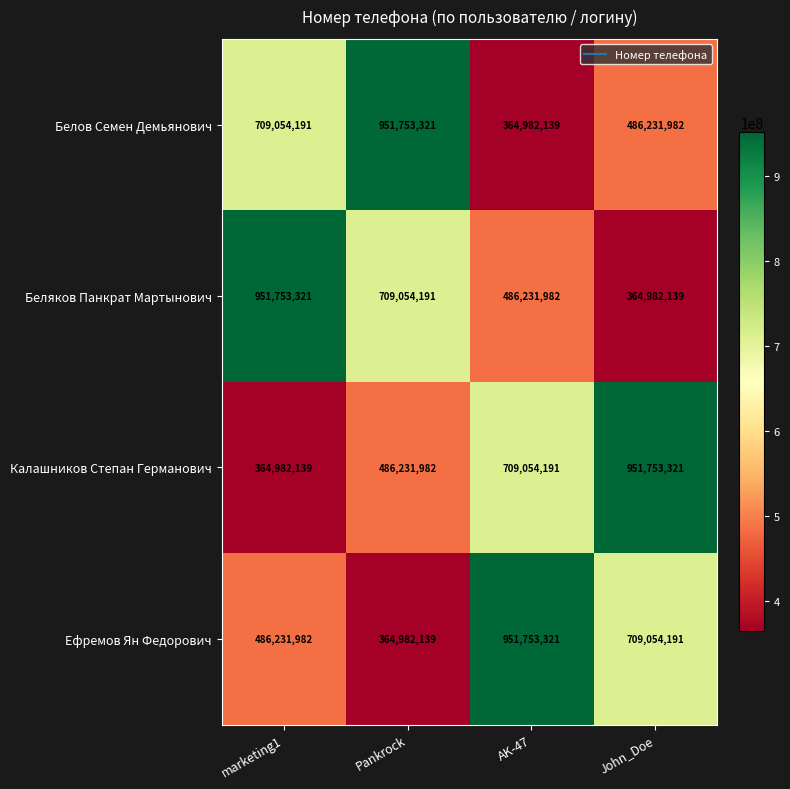

What is the spread (max minus min) of values at marketing1?

586771182